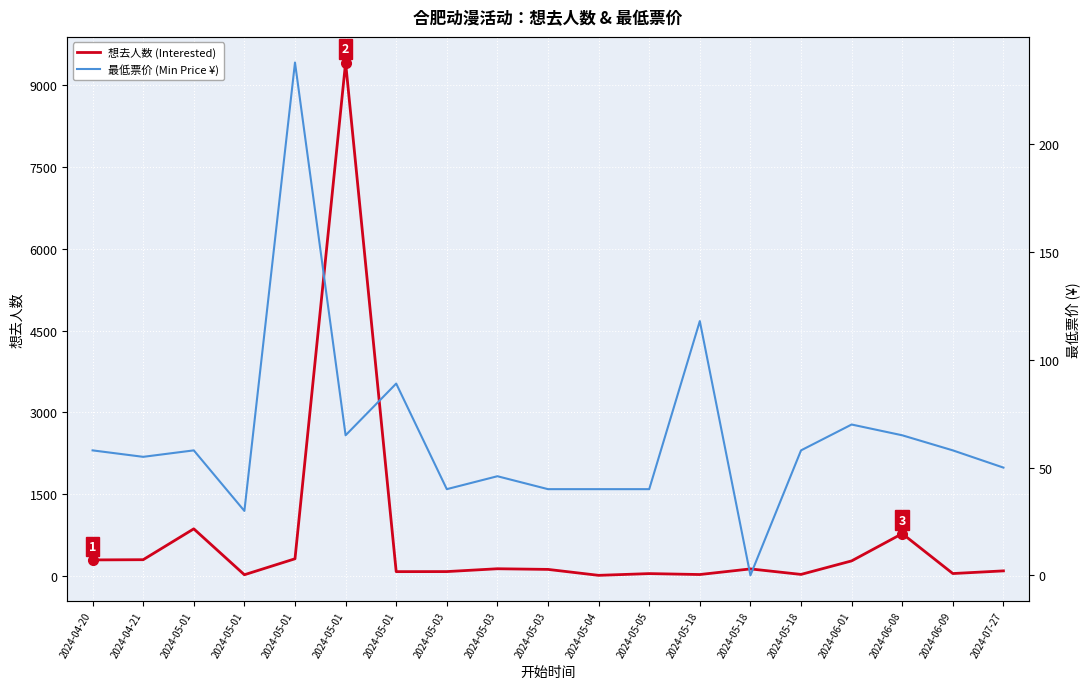

Rank the series at 2024-06-08 from highest to lowest value.

想去人数 (Interested), 最低票价 (Min Price ¥)